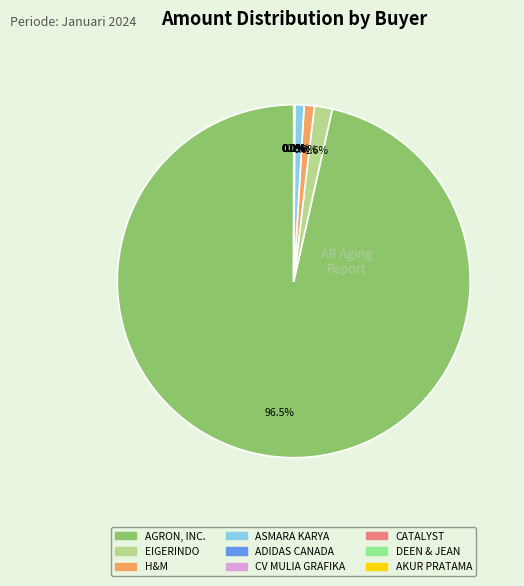

Is there a majority slice in this chart?

Yes